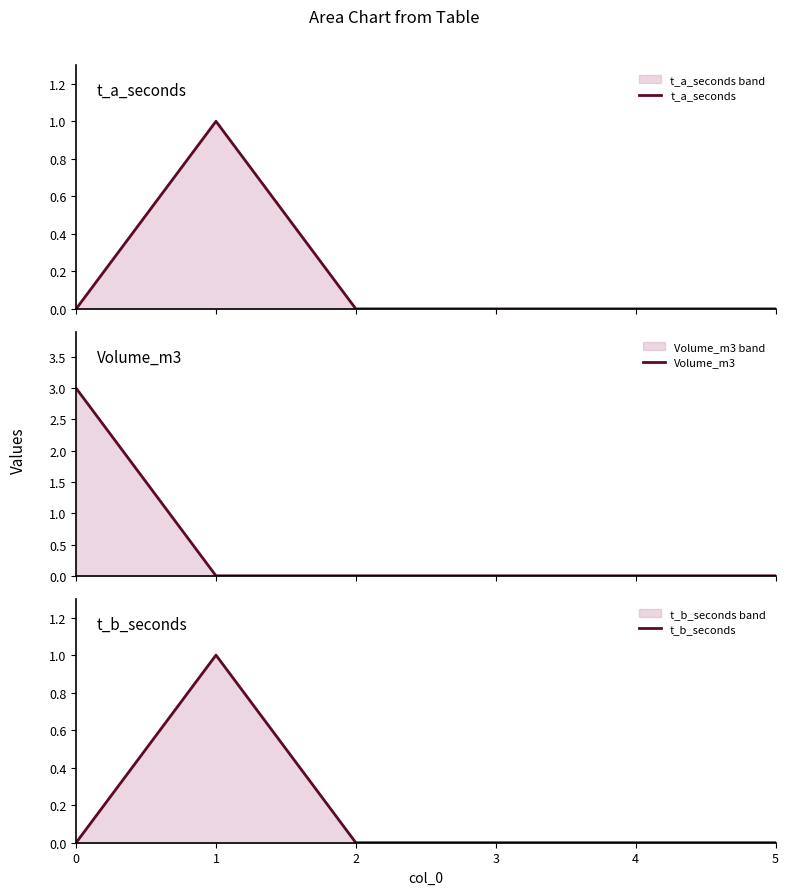

Reading left to right, what are all the values shown in this chart?

t_a_seconds: 0=0	1=1	2=0	3=0	4=0	5=0
Volume_m3: 0=3	1=0	2=0	3=0	4=0	5=0
t_b_seconds: 0=0	1=1	2=0	3=0	4=0	5=0